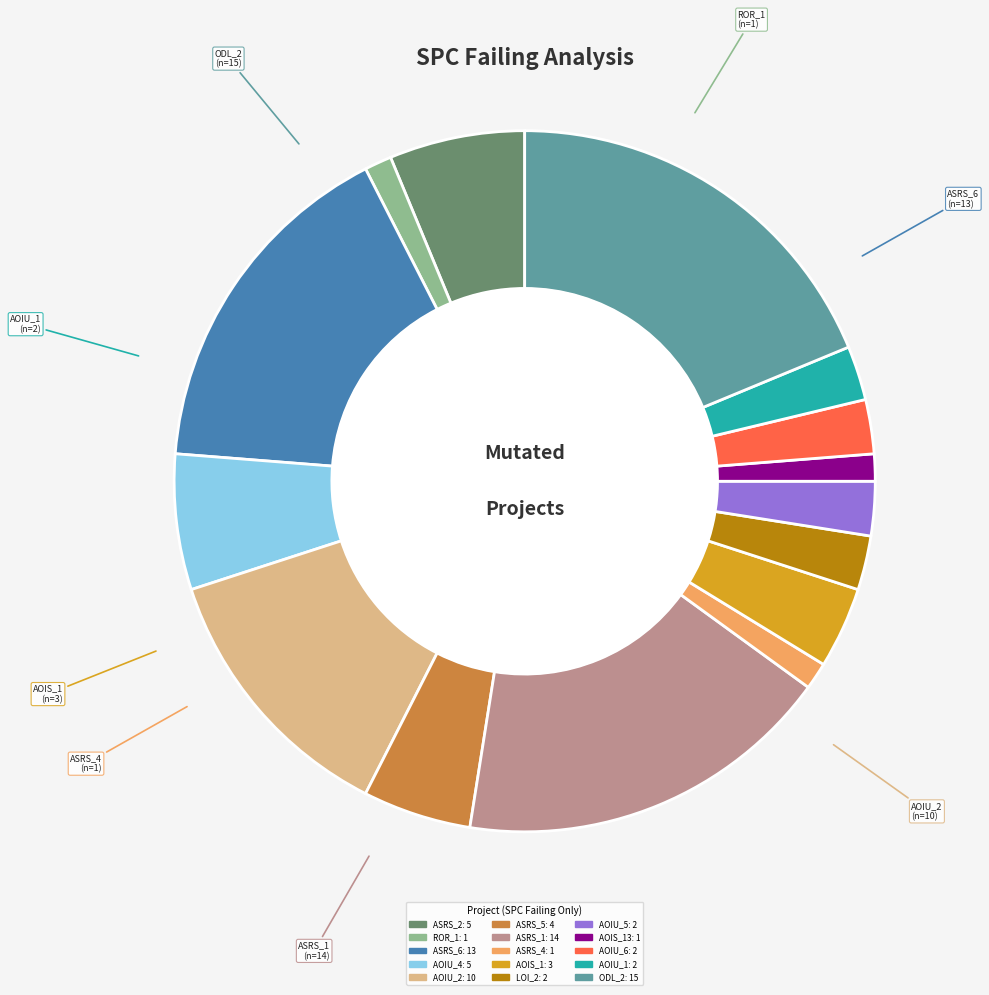

Does any single category account for the majority?

No